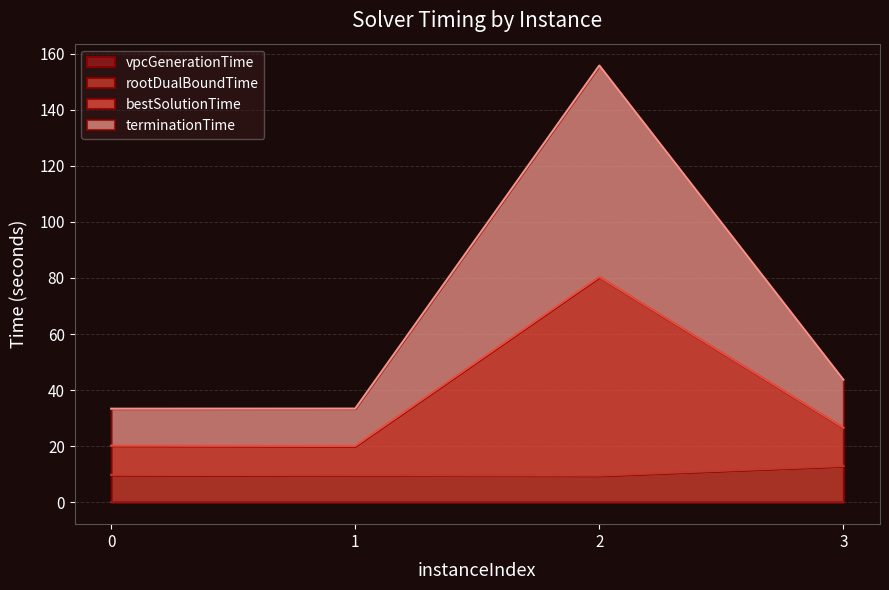

Does the chart have visible grid lines?

Yes